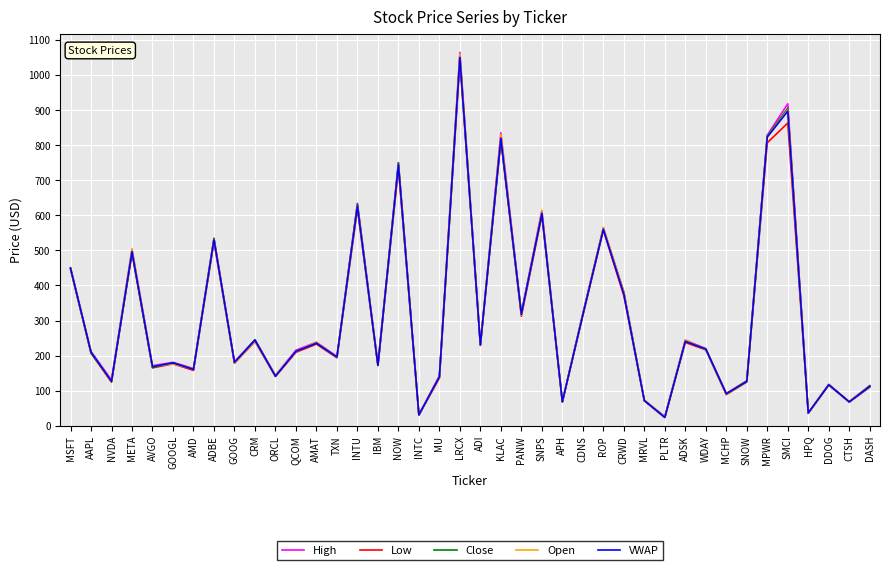

What position from the left is DASH?

40